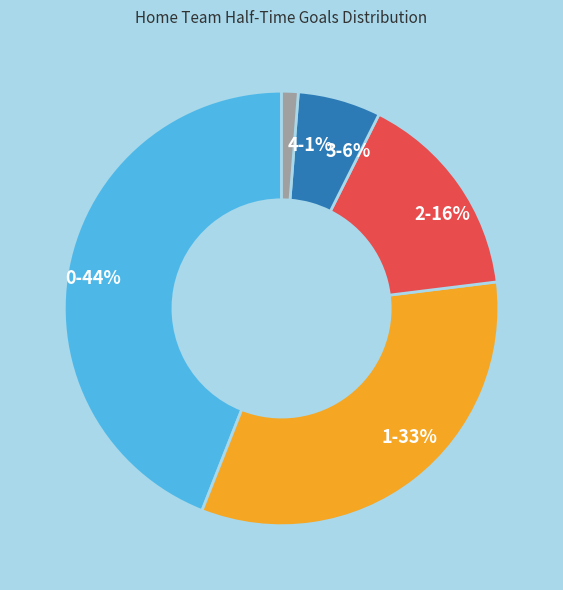

Which slice is the smallest?

4